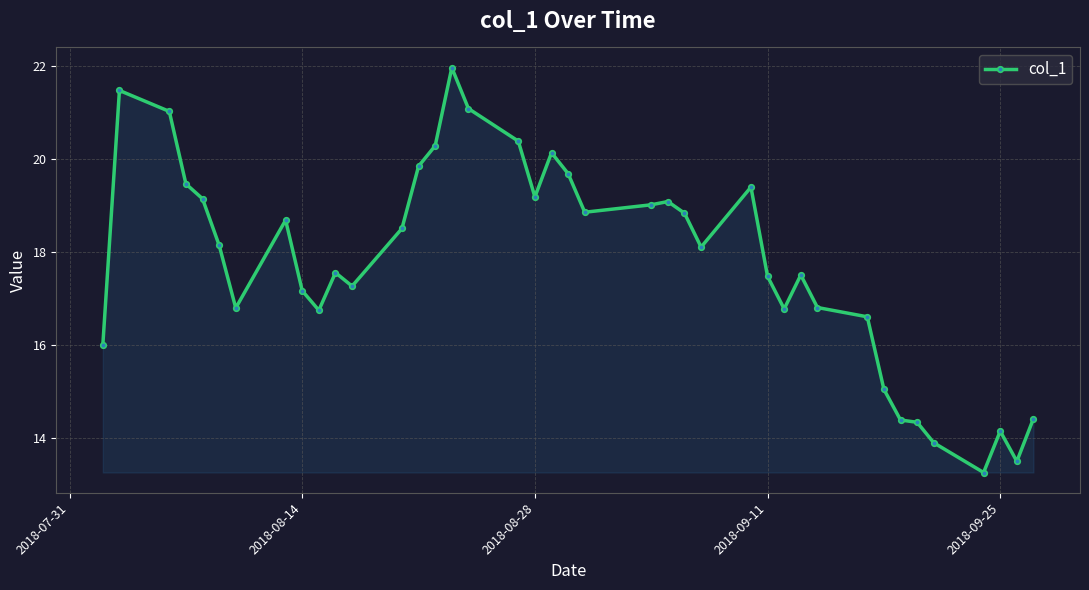

True or false: the data has more than 0 interior local peaks.

True